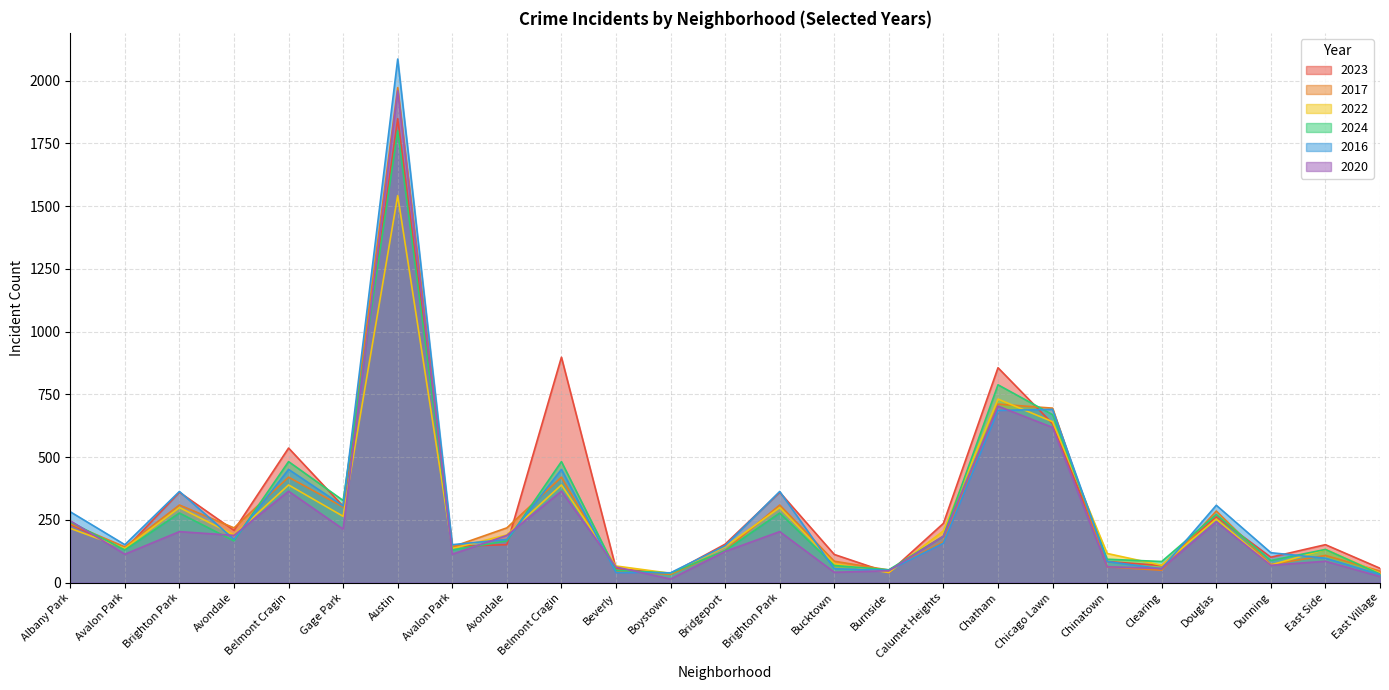

What is the label of the 4th point from the left?

Avondale